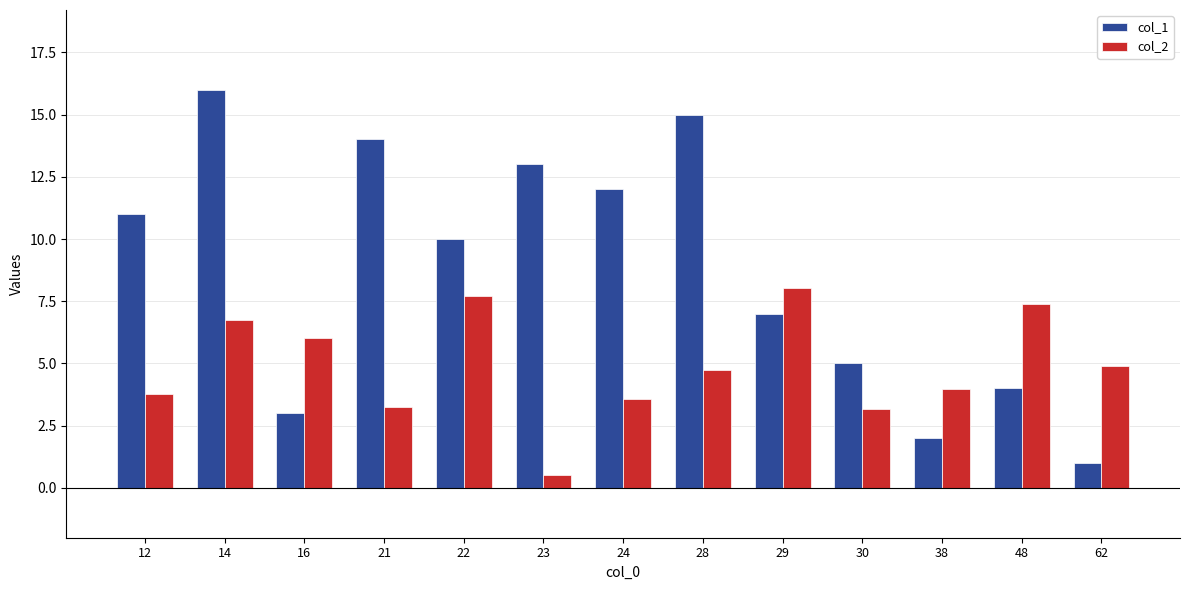

What are all the series names shown in the legend?

col_1, col_2